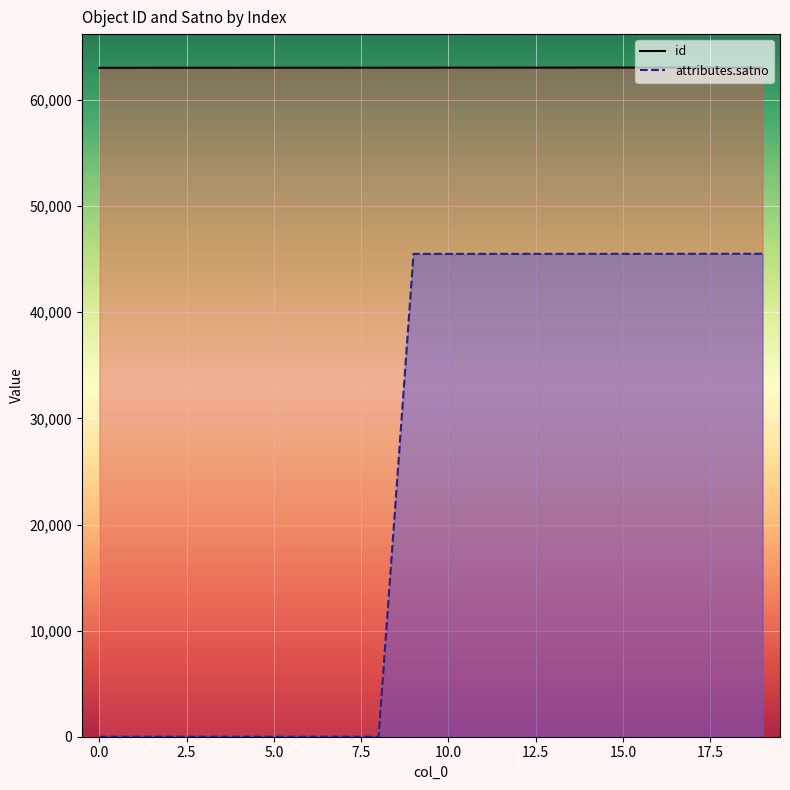

True or false: attributes.satno and id intersect in this chart.

False